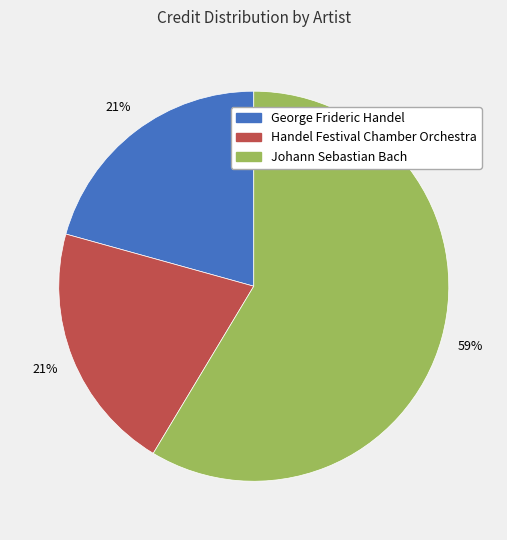

To the nearest percent, what is the difference between the Johann Sebastian Bach and Handel Festival Chamber Orchestra slice percentages?

38%